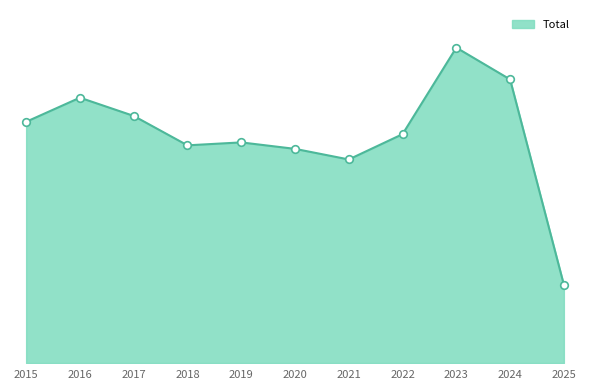

Between 2018 and 2017, which is larger?

2017